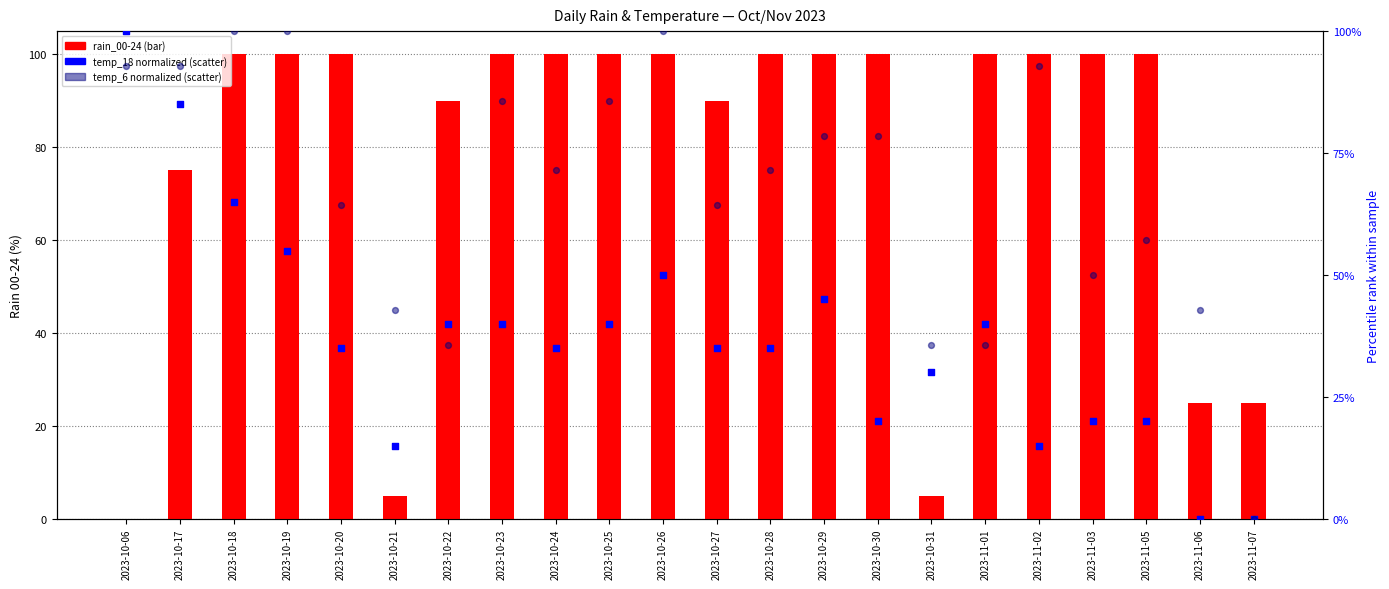

Which series has the widest spread of Y values?

rain_00-24